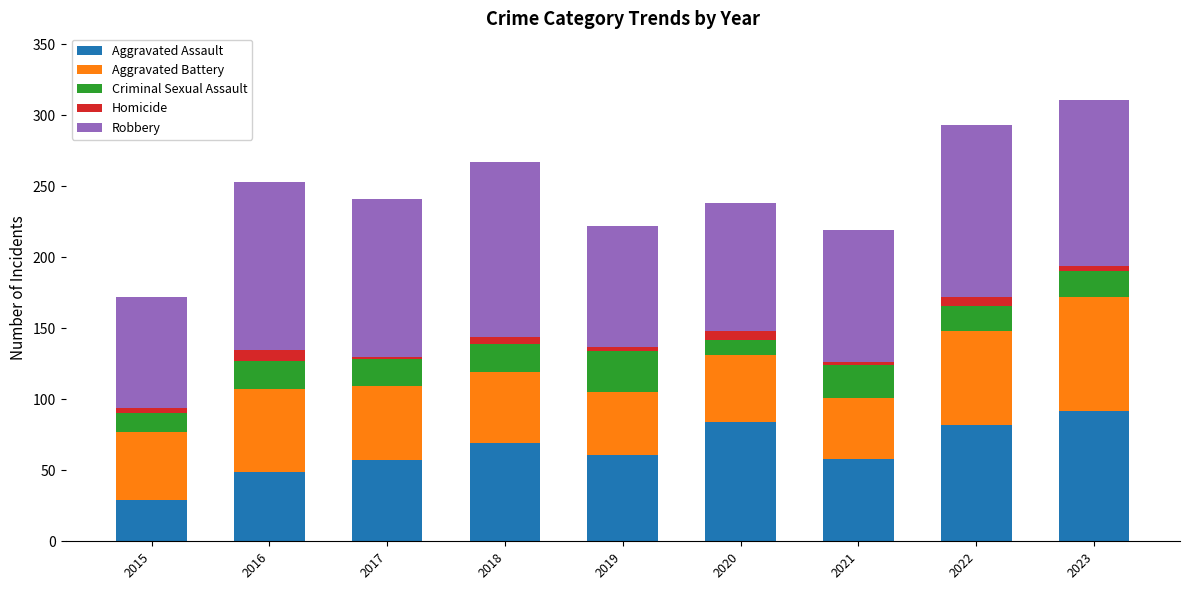

The Aggravated Assault series shows 147 at 2022. True or false?

False